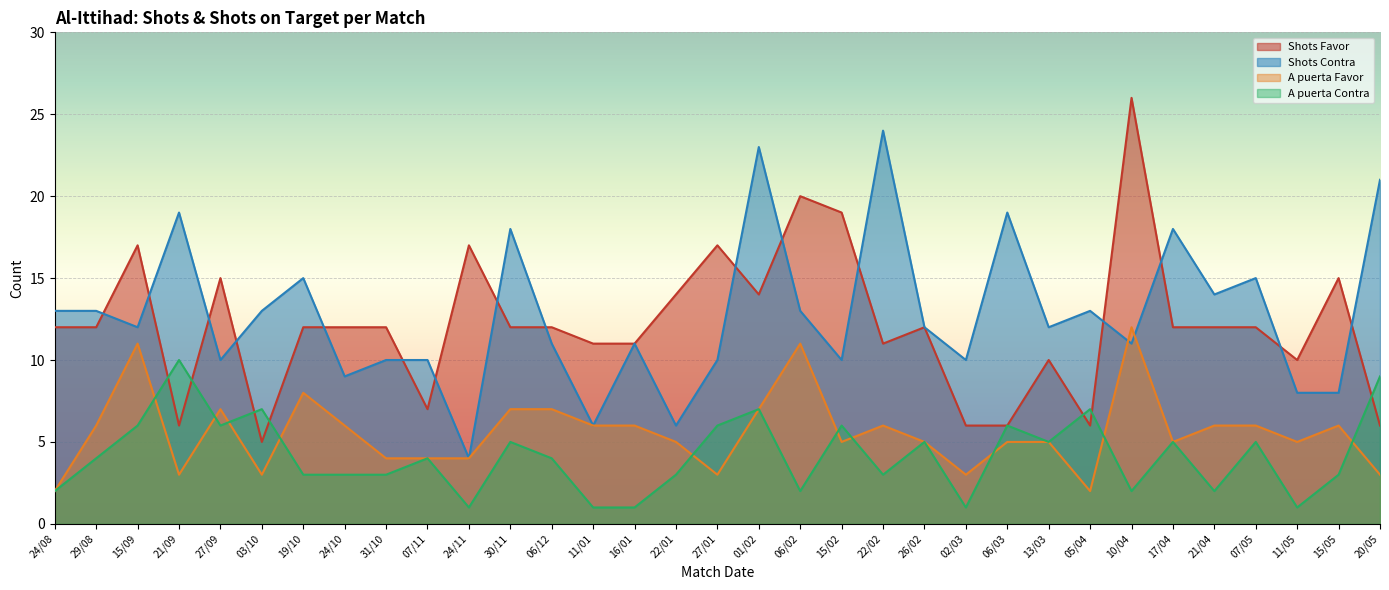

Count the A puerta Favor values in the range 4 to 6.

18